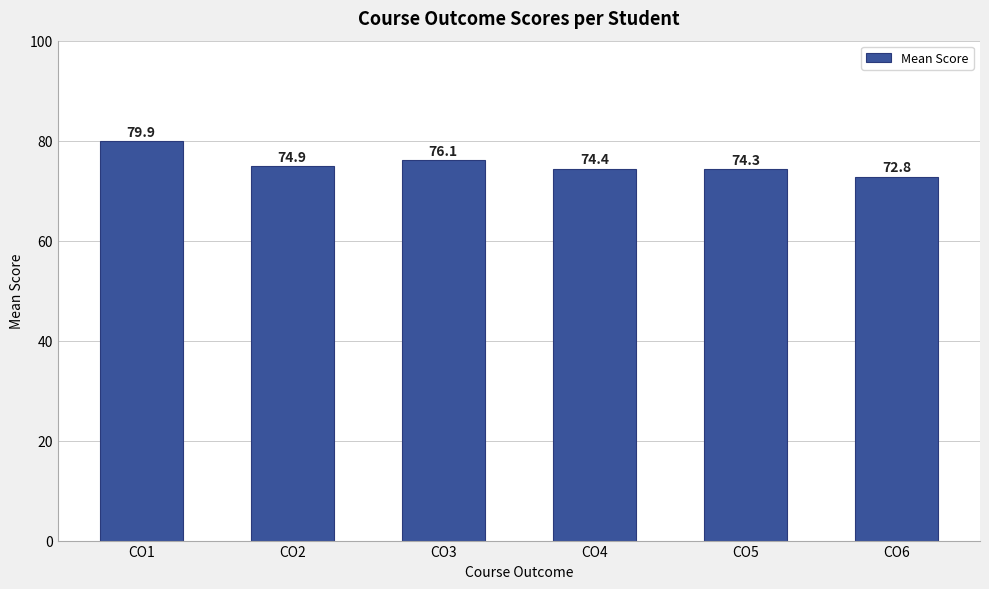

Reading right to left, list all the values displayed in this chart.

CO6=72.8	CO5=74.3	CO4=74.4	CO3=76.1	CO2=74.9	CO1=79.9